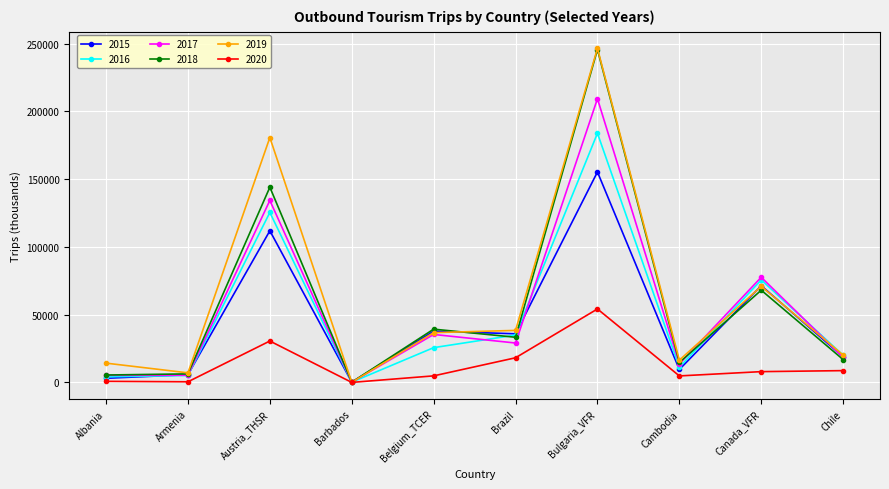

How many distinct data groups are displayed?

6